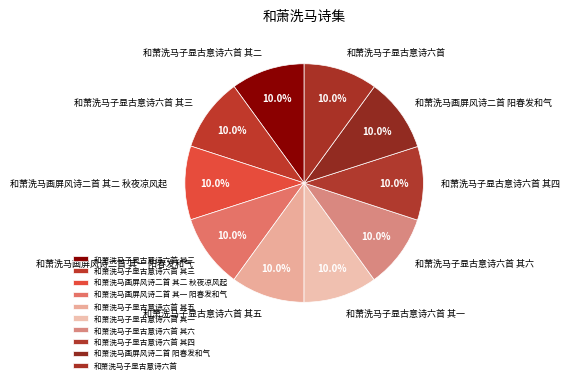

To the nearest percent, what percentage of the pie is 和萧洗马子显古意诗六首?

10%